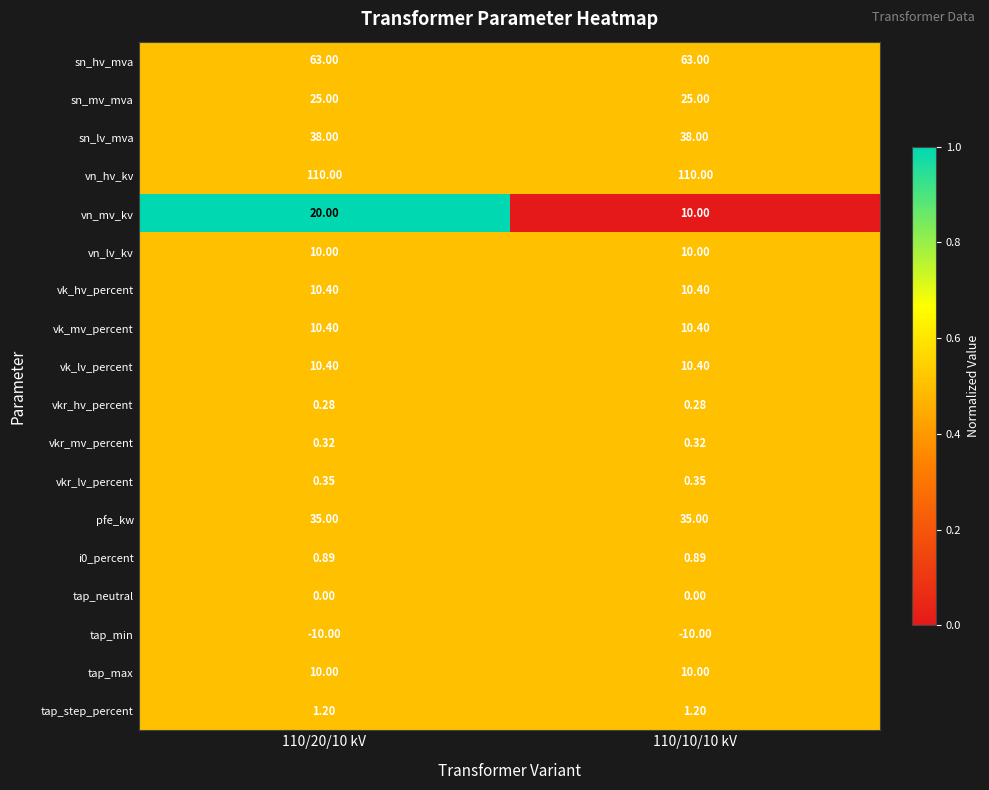

Which series has the largest total across all categories?

vn_hv_kv